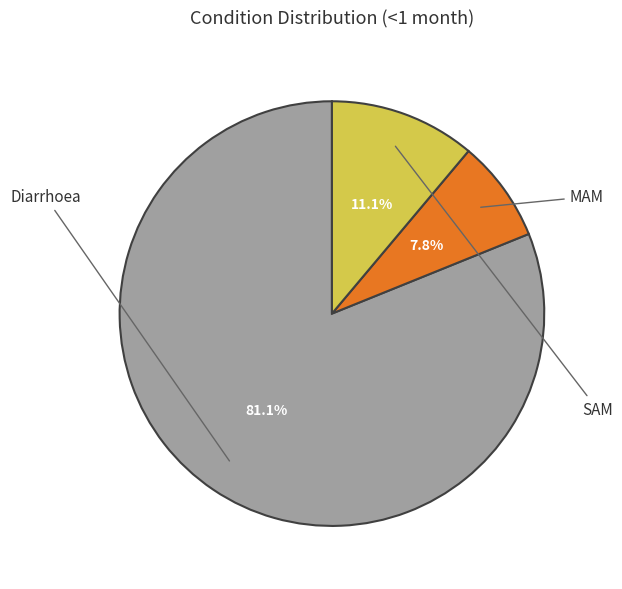

How many segments does this pie chart have?

3